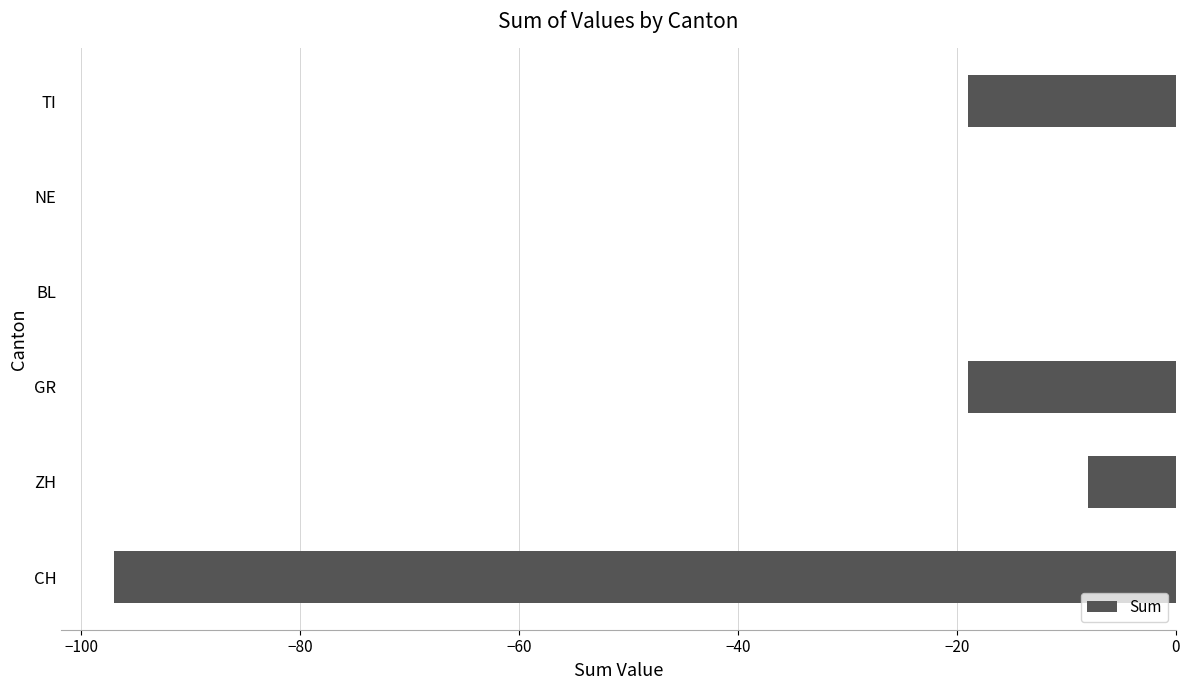

Reading top to bottom, what are all the values shown in this chart?

TI=-19	NE=0	BL=0	GR=-19	ZH=-8	CH=-97